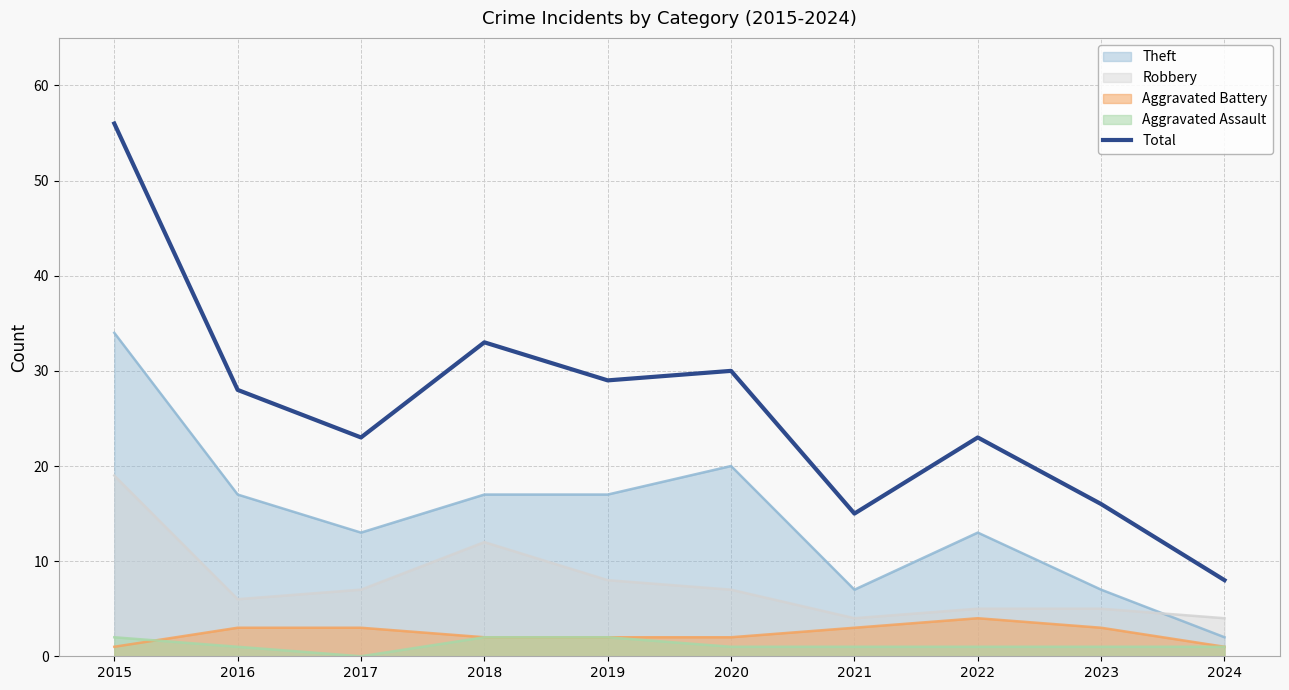

Rank the categories by value from lowest to highest.

2024, 2021, 2023, 2017, 2022, 2016, 2019, 2020, 2018, 2015